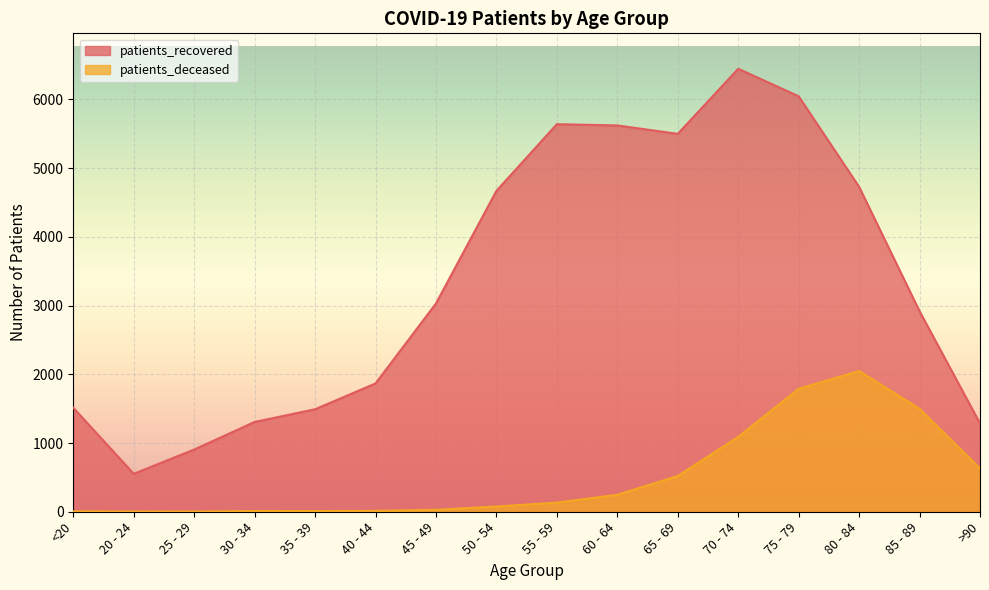

What is the sum of all patients_recovered values?

53503